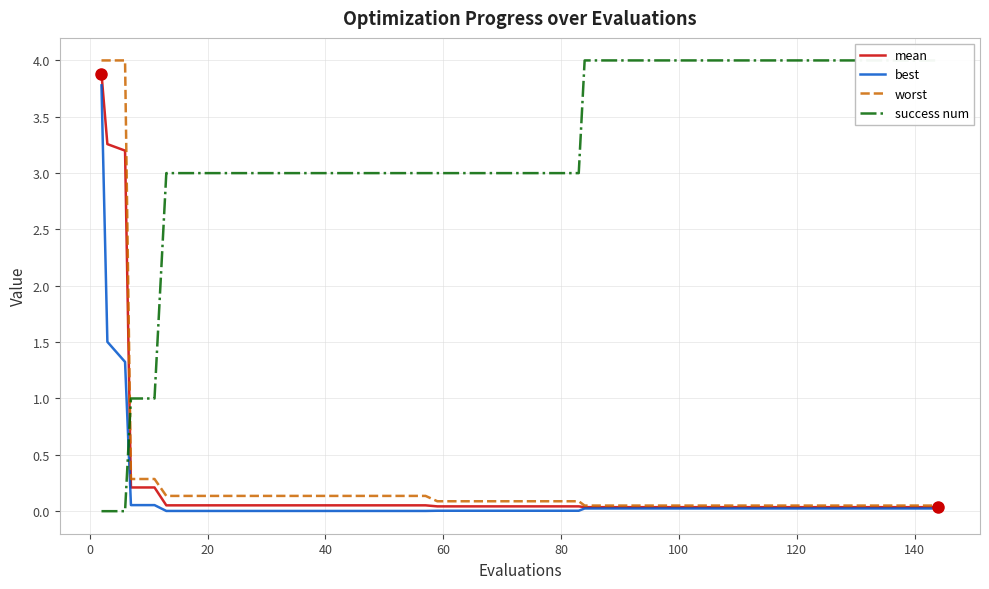

True or false: success num and mean intersect in this chart.

True